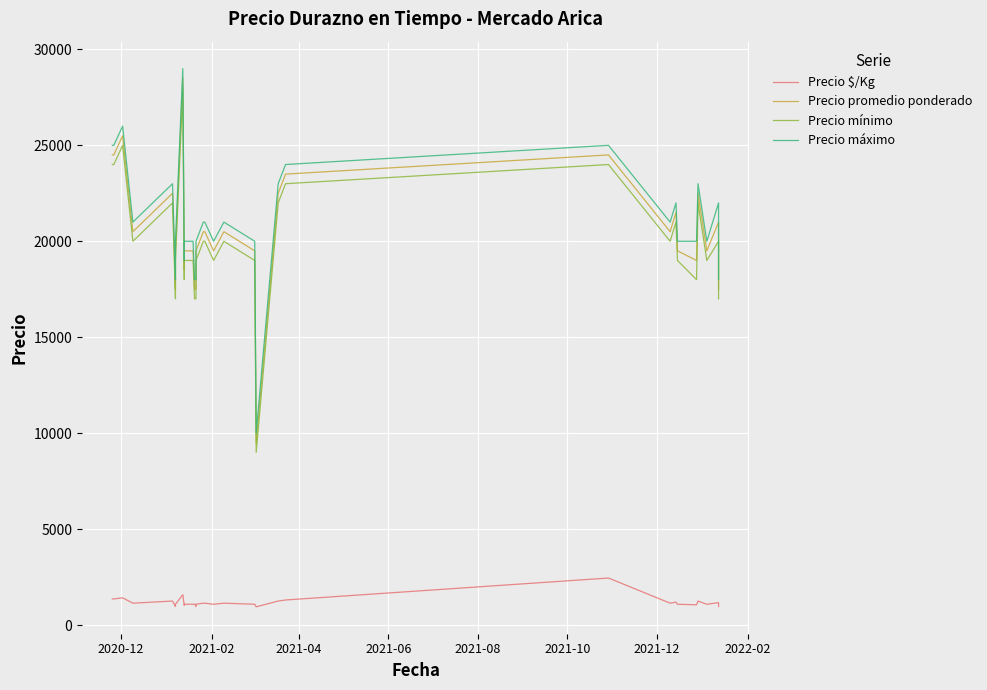

What is the minimum value shown in the chart?

950